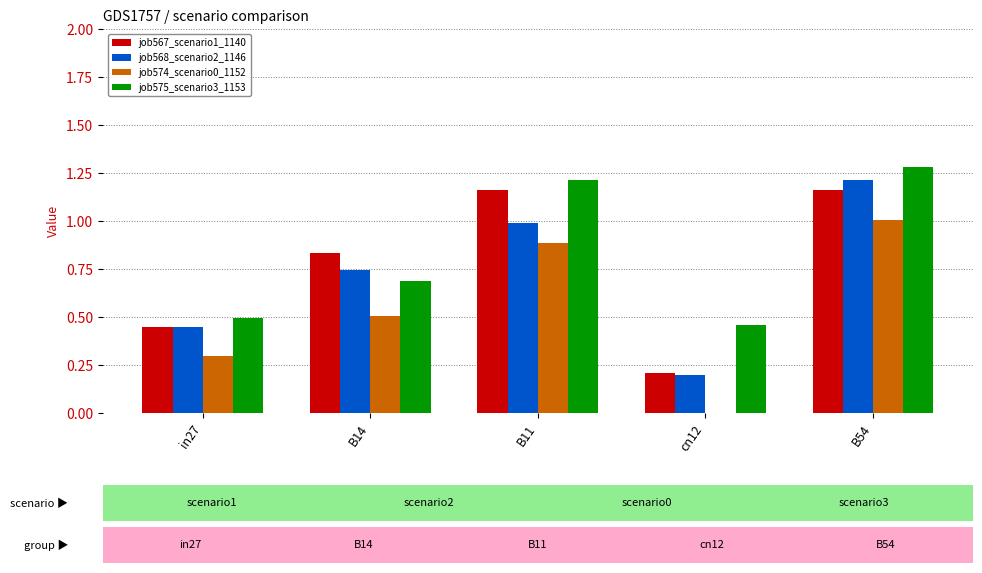

Between B11 and cn12, which series saw the biggest shift?

job567_scenario1_1140